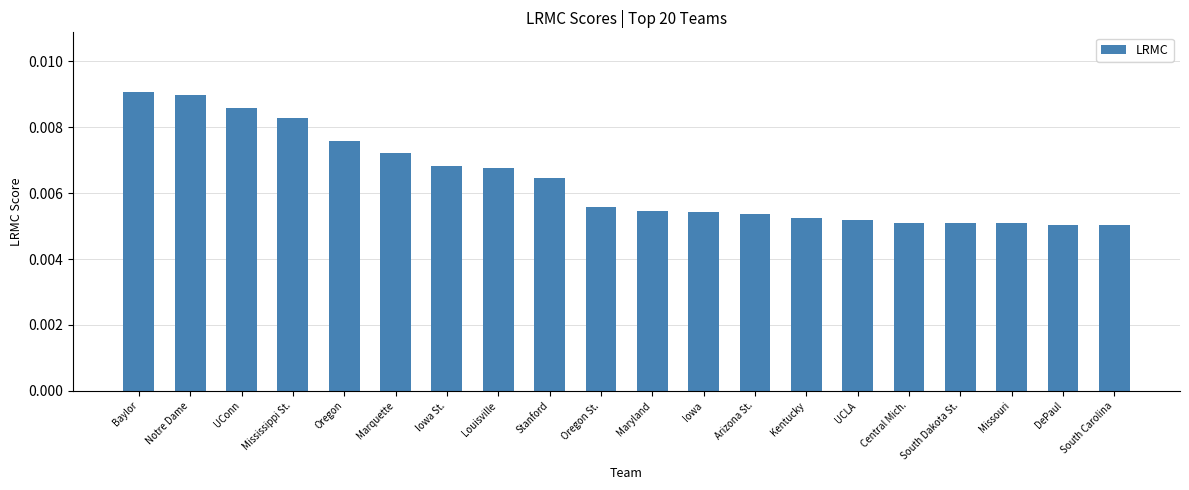

How many values are between 0 and 1?

20